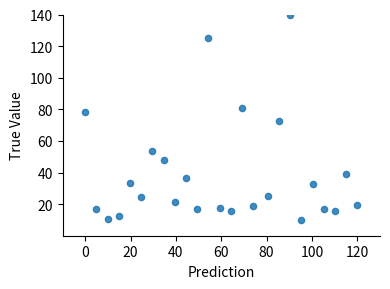

What is the range of X values (max minus min)?

120.0